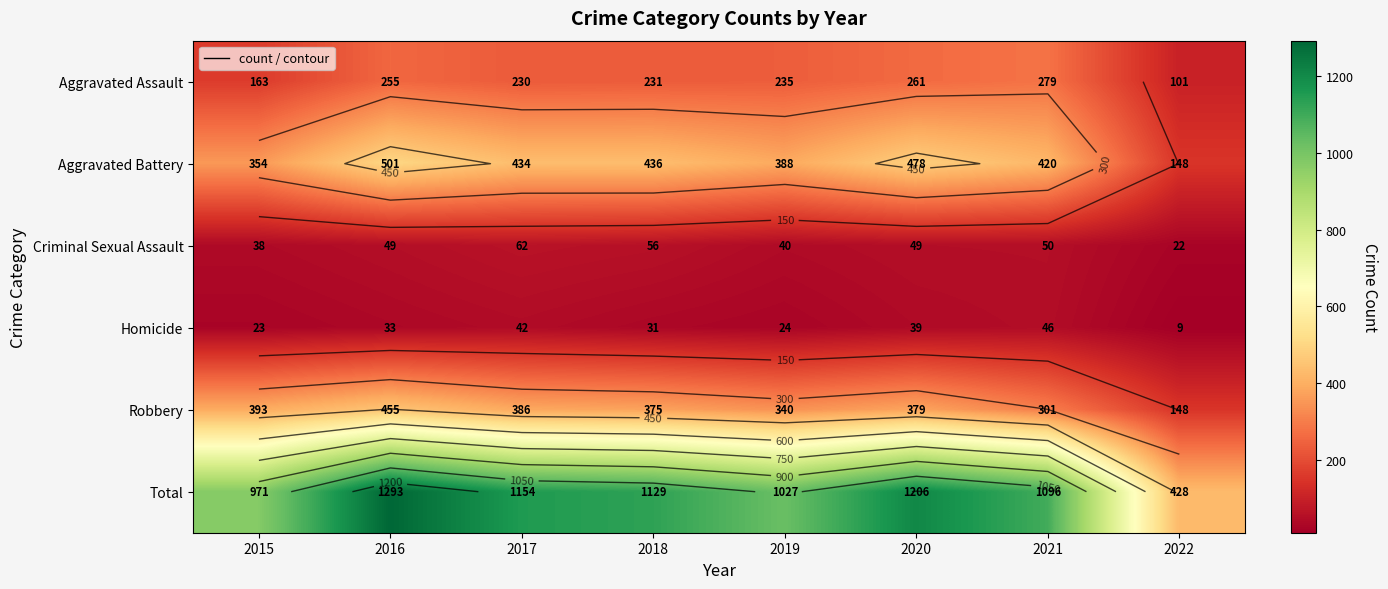

What is the average value of the Aggravated Battery series?

395